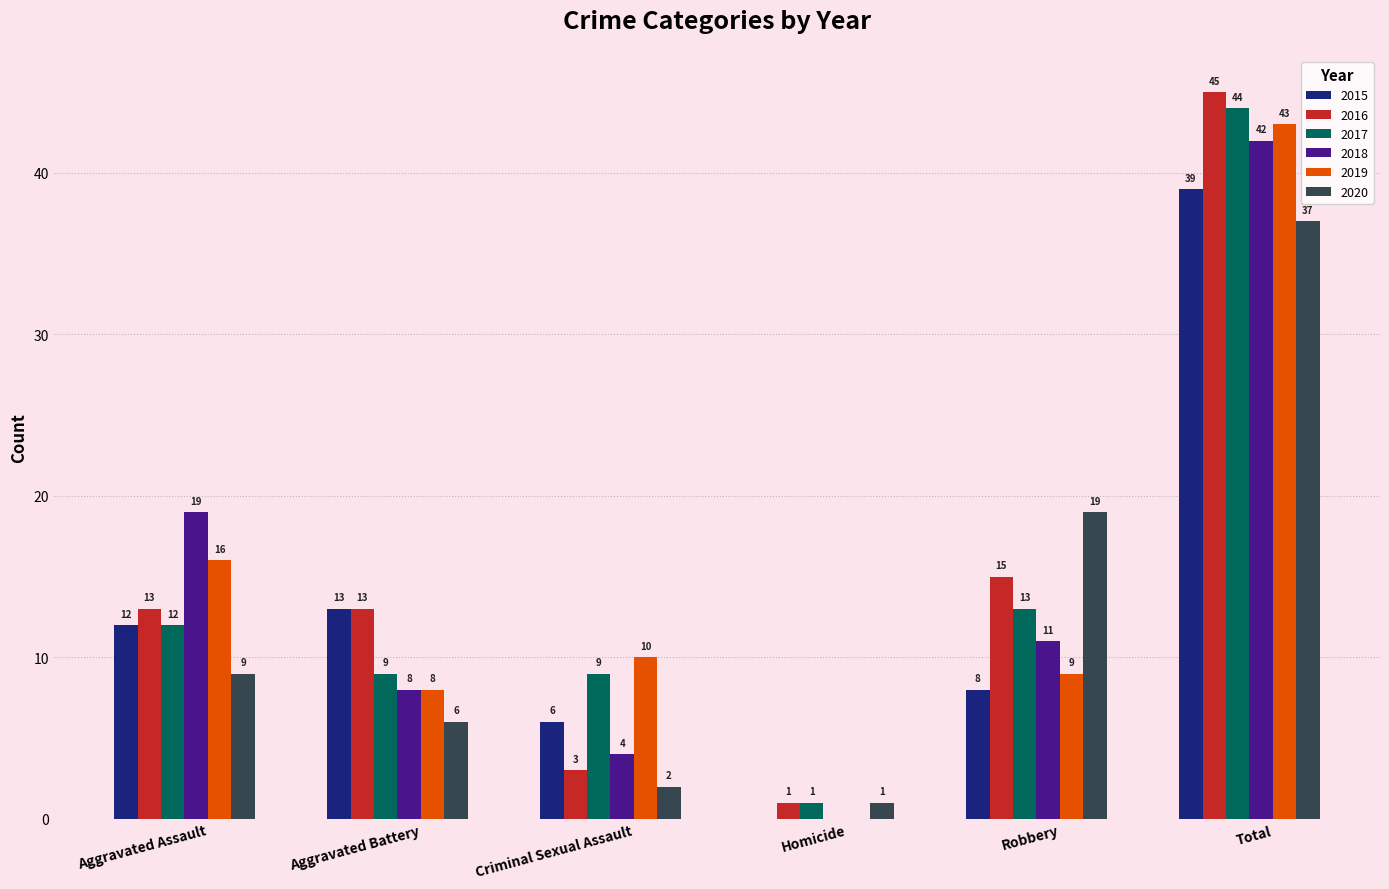

How many groups of bars are there?

6